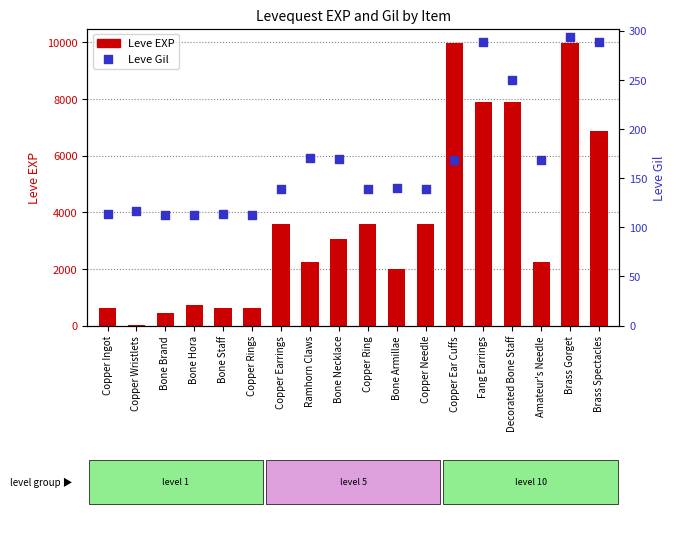

At how many categories does at least one series exceed 2764?

9